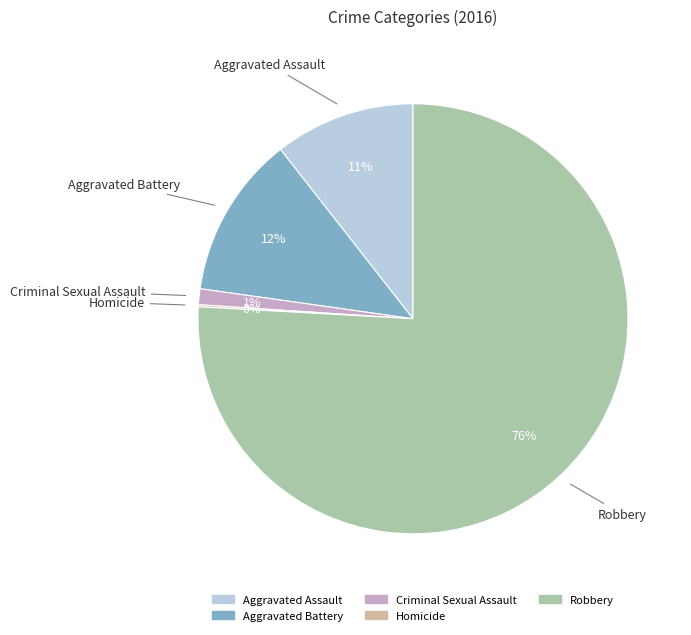

Do Criminal Sexual Assault and Aggravated Battery together represent more than half of the pie?

No